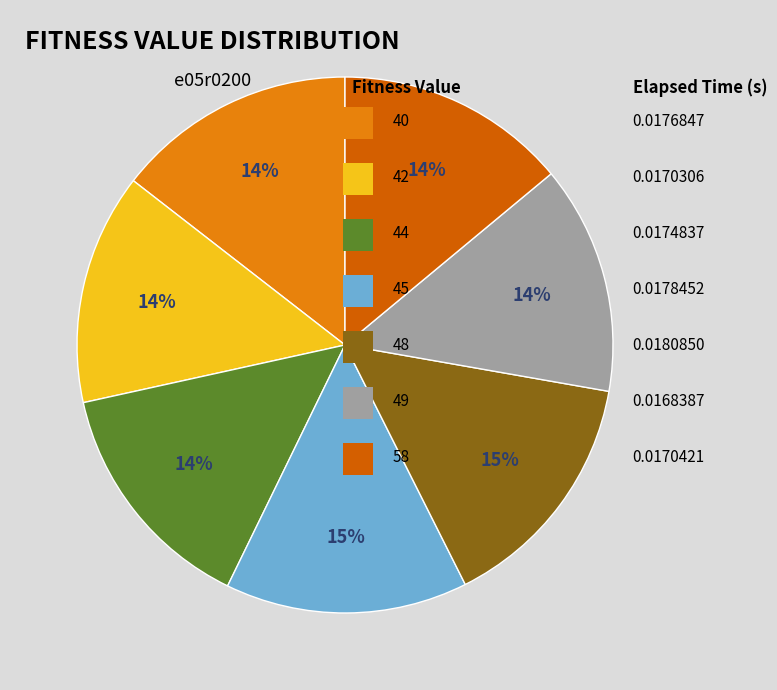

To the nearest percent, what is the average slice percentage?

14%